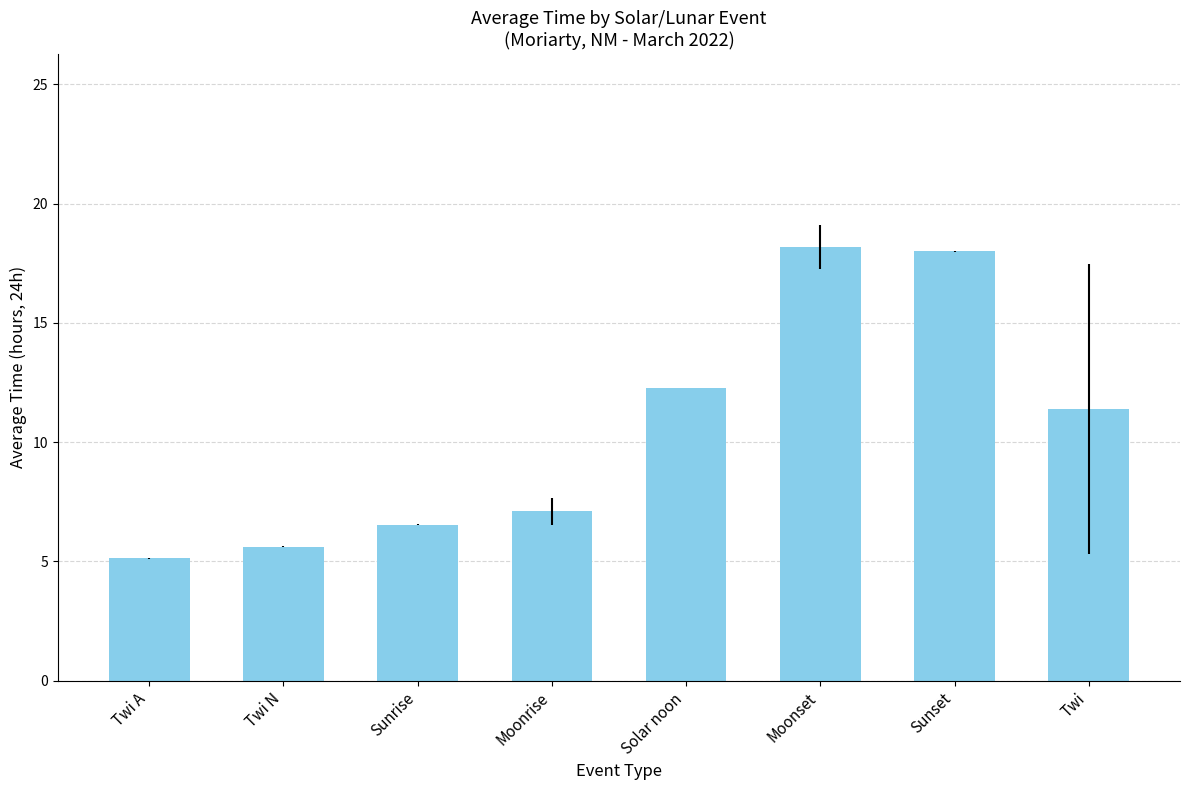

Reading right to left, list all the values displayed in this chart.

11.4	18.0	18.2	12.3	7.1	6.5	5.6	5.1